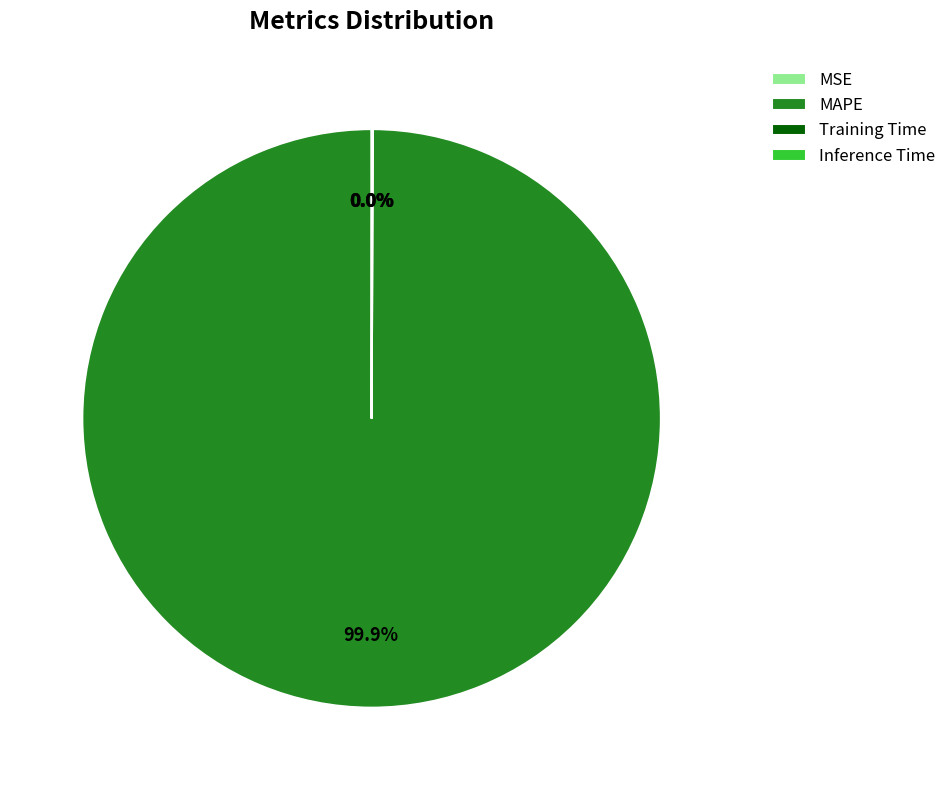

Which slice is the largest?

MAPE